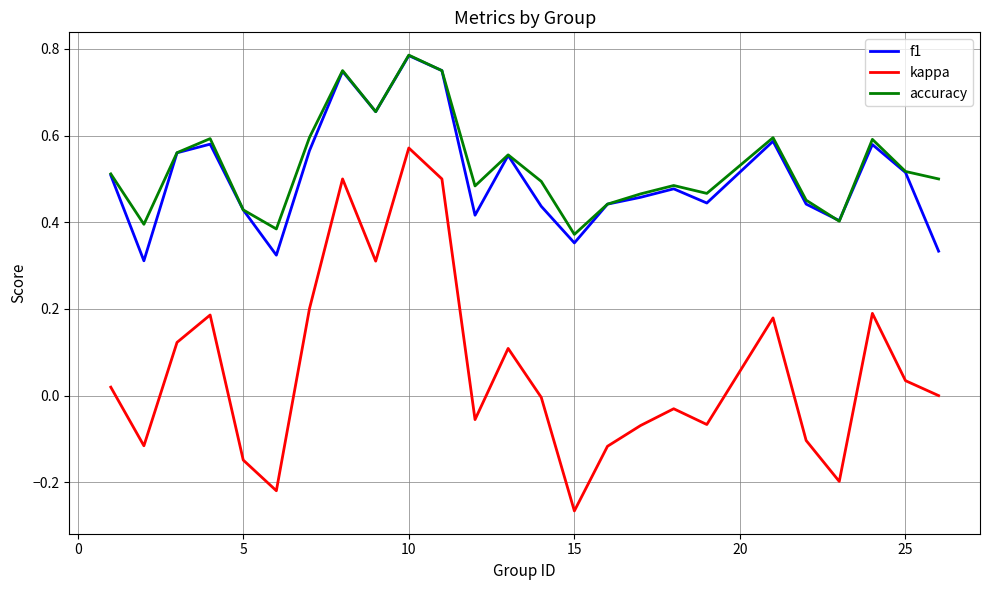

True or false: kappa and accuracy cross at least once.

False